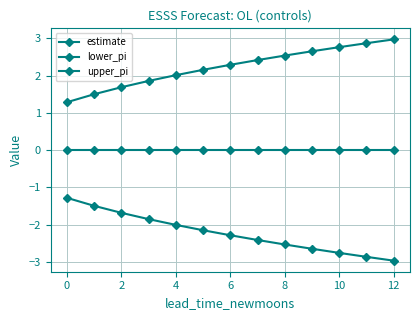

What is the minimum value shown in the chart?

-3.0